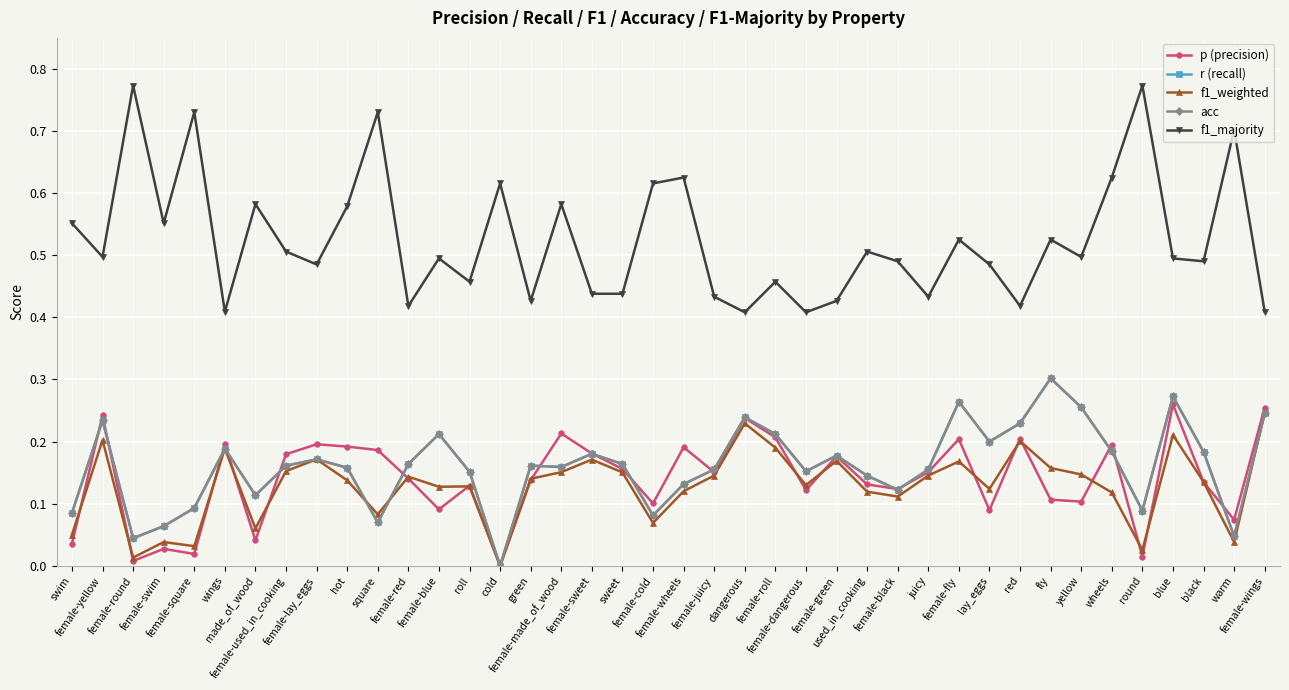

How many positive values does the r (recall) series have?

39